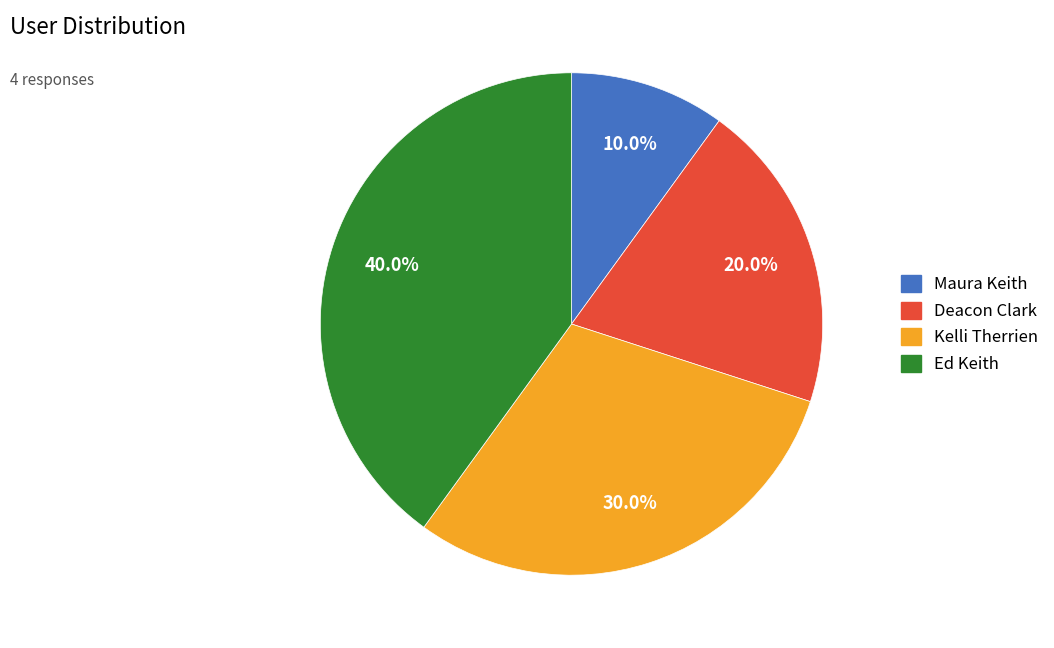

What percentage is the Deacon Clark slice, to the nearest percent?

20%